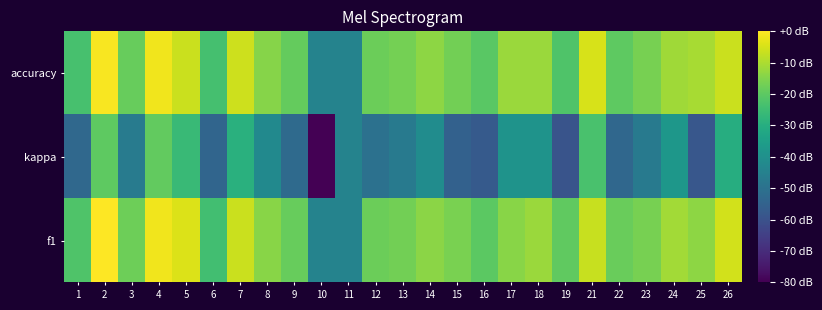

Reading left to right, what are all the values shown in this chart?

f1: 1=-22.2	2=0.0	3=-17.6	4=-1.6	5=-4.2	6=-24.2	7=-6.5	8=-14.2	9=-18.7	10=-44.4	11=-44.4	12=-18.0	13=-16.9	14=-14.0	15=-16.1	16=-20.3	17=-14.1	18=-12.2	19=-19.6	21=-6.6	22=-18.4	23=-16.4	24=-11.0	25=-13.5	26=-5.4
kappa: 1=-53.0	2=-19.9	3=-46.8	4=-19.2	5=-25.8	6=-53.9	7=-29.2	8=-42.0	9=-52.4	10=-80.0	11=-44.4	12=-50.2	13=-47.5	14=-41.2	15=-55.2	16=-57.2	17=-39.0	18=-39.0	19=-59.2	21=-23.0	22=-53.2	23=-47.3	24=-37.7	25=-58.3	26=-30.0
accuracy: 1=-23.1	2=-0.8	3=-18.5	4=-1.7	5=-6.6	6=-23.6	7=-6.2	8=-14.7	9=-18.9	10=-44.4	11=-44.4	12=-18.0	13=-16.6	14=-13.7	15=-16.9	16=-20.6	17=-12.0	18=-12.0	19=-22.1	21=-4.8	22=-19.9	23=-16.3	24=-11.5	25=-10.4	26=-6.6